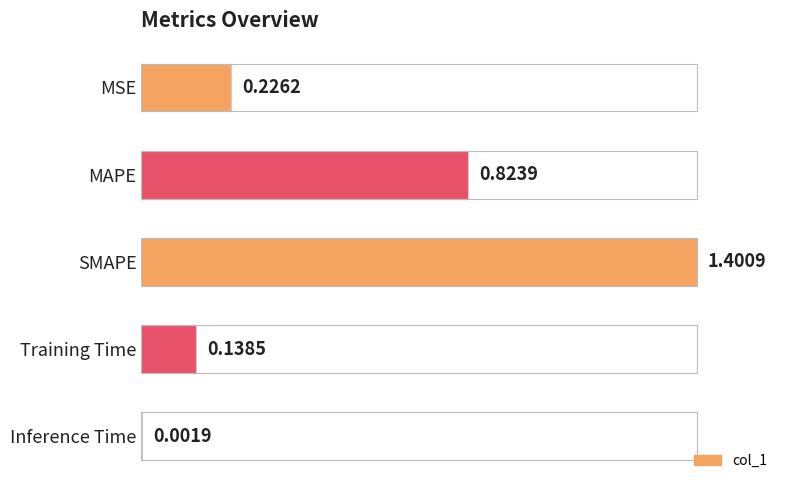

Does the chart contain stacked bars?

No